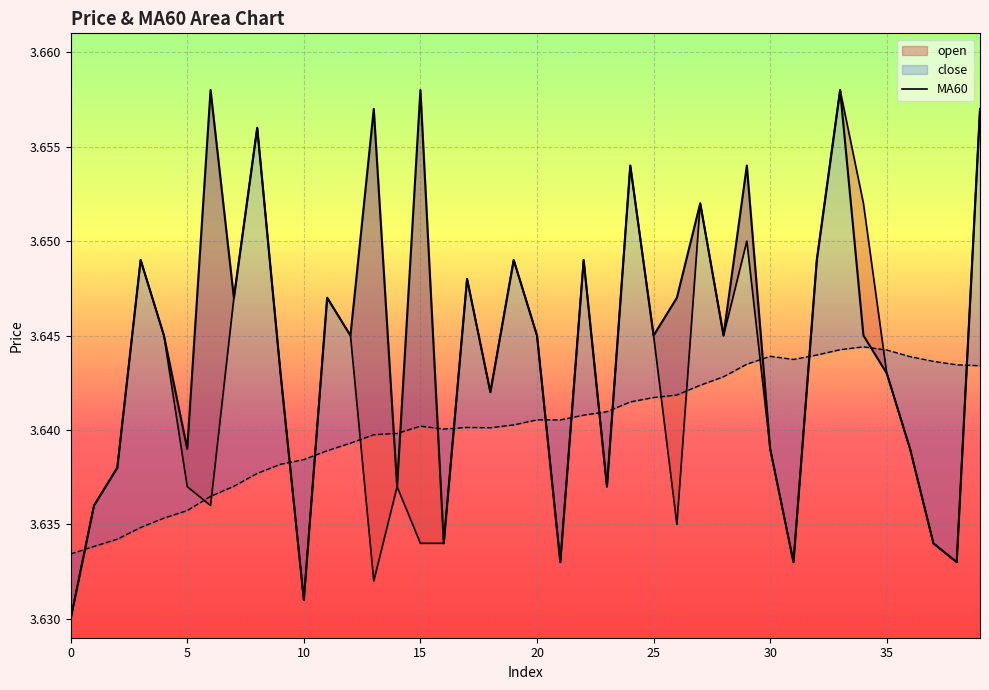

Is the value of MA60 at 26 greater than the value of close_line at 36?

Yes